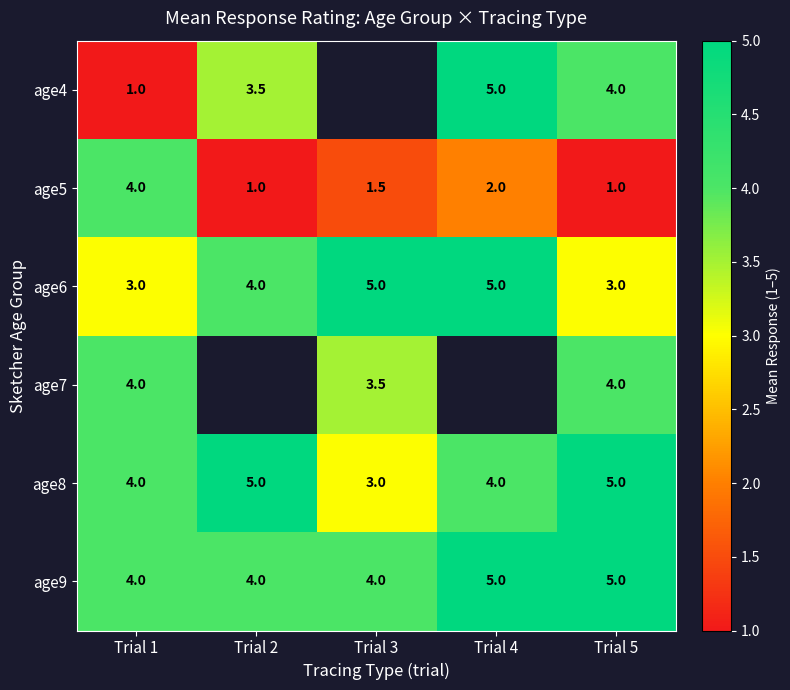

What is the difference between the age5 values at Trial 1 and Trial 3?

2.5